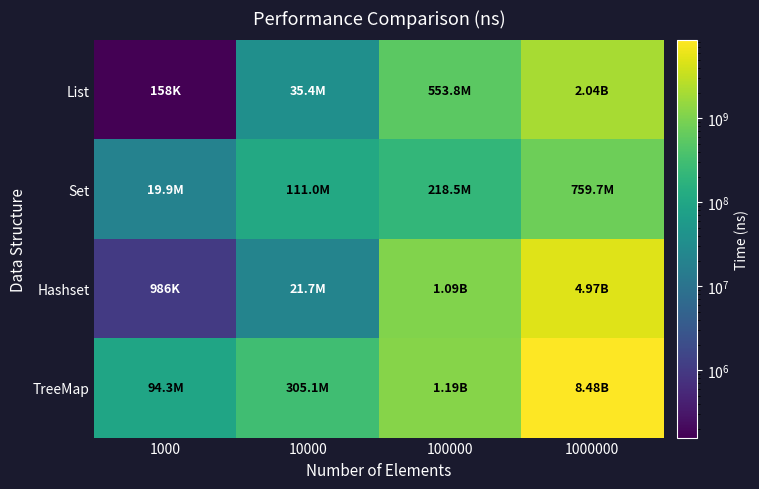

Which label corresponds to the smallest value in the chart?

1000